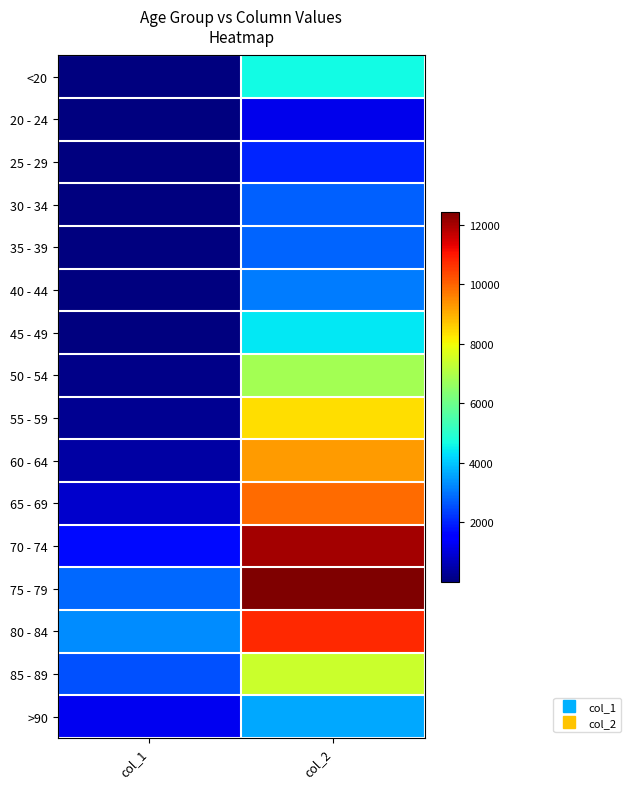

Reading left to right, list all the values displayed in this chart.

<20: col_1=18	col_2=4641
20 - 24: col_1=4	col_2=1191
25 - 29: col_1=3	col_2=2038
30 - 34: col_1=17	col_2=2765
35 - 39: col_1=18	col_2=2814
40 - 44: col_1=24	col_2=3078
45 - 49: col_1=47	col_2=4396
50 - 54: col_1=126	col_2=6803
55 - 59: col_1=227	col_2=8400
60 - 64: col_1=426	col_2=9236
65 - 69: col_1=850	col_2=9883
70 - 74: col_1=1690	col_2=12018
75 - 79: col_1=2848	col_2=12434
80 - 84: col_1=3273	col_2=10764
85 - 89: col_1=2548	col_2=7417
>90: col_1=1224	col_2=3604